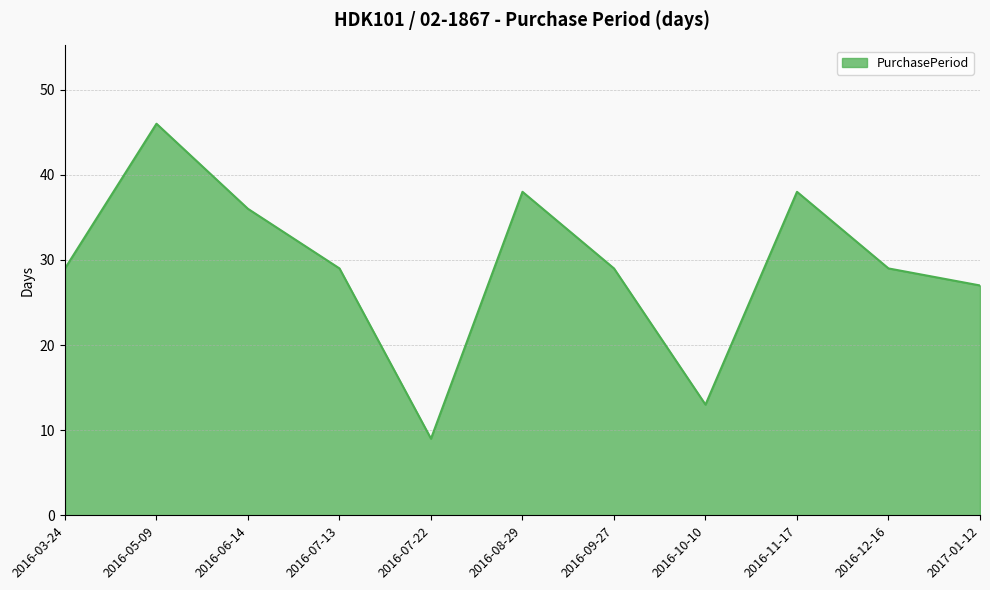

What is the difference between the maximum and minimum values?

37